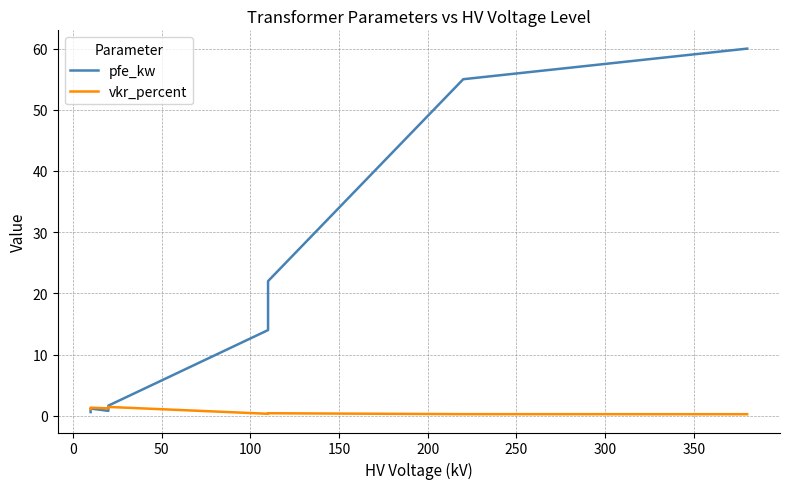

Which series has the widest spread of values?

pfe_kw